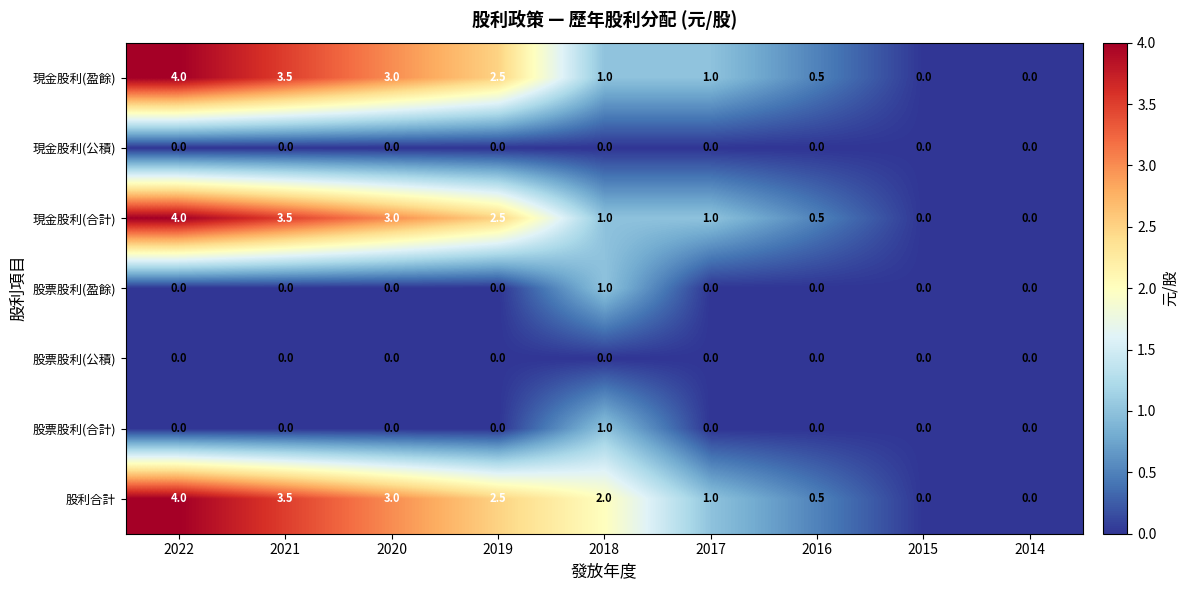

Read the 股利合計 value at 2019.

2.5